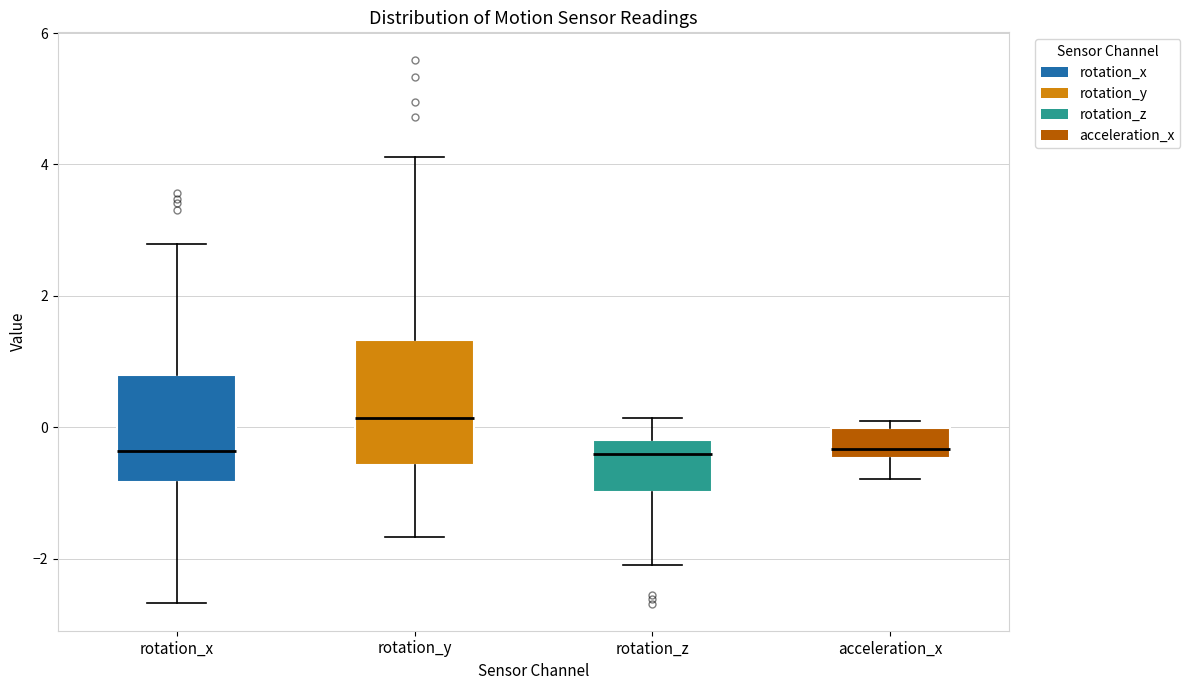

Where does the median line of the box for rotation_z sit on the y-axis? The values are not printed on the chart, so give them approximately, as read against the axis.

-0.4